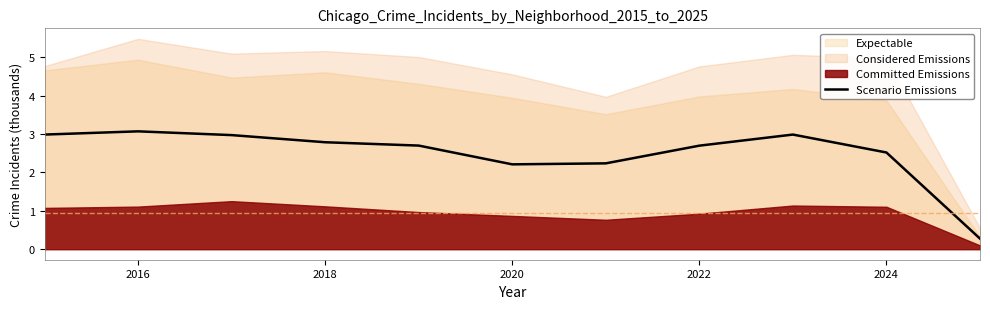

Reading right to left, extract all data points from this chart.

0.3	2.5	3.0	2.7	2.2	2.2	2.7	2.8	3.0	3.1	3.0